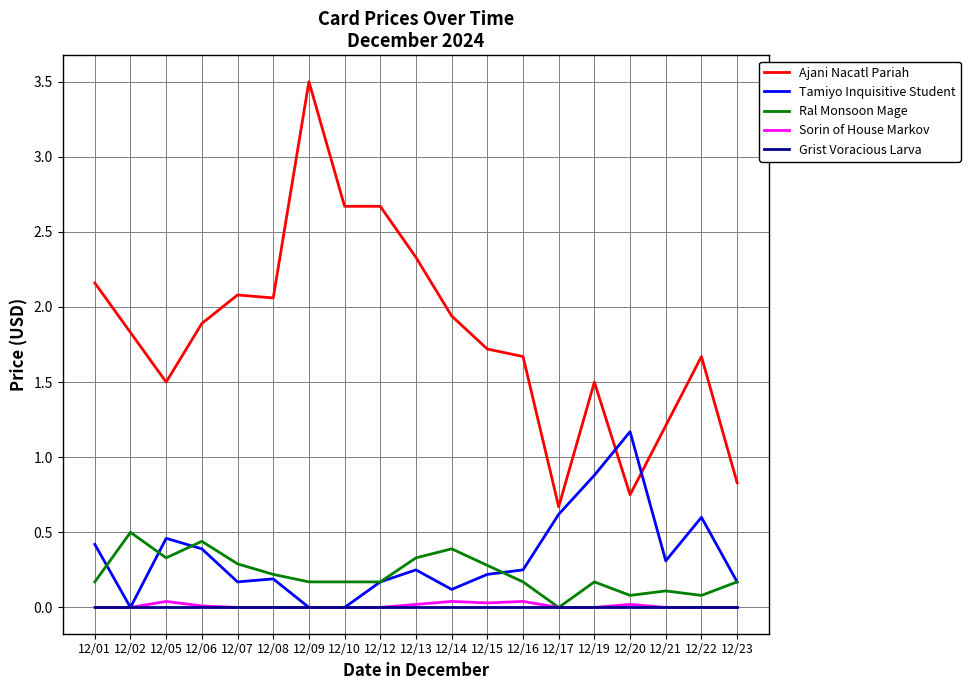

What is the spread (max minus min) of values at 12/16?

1.7